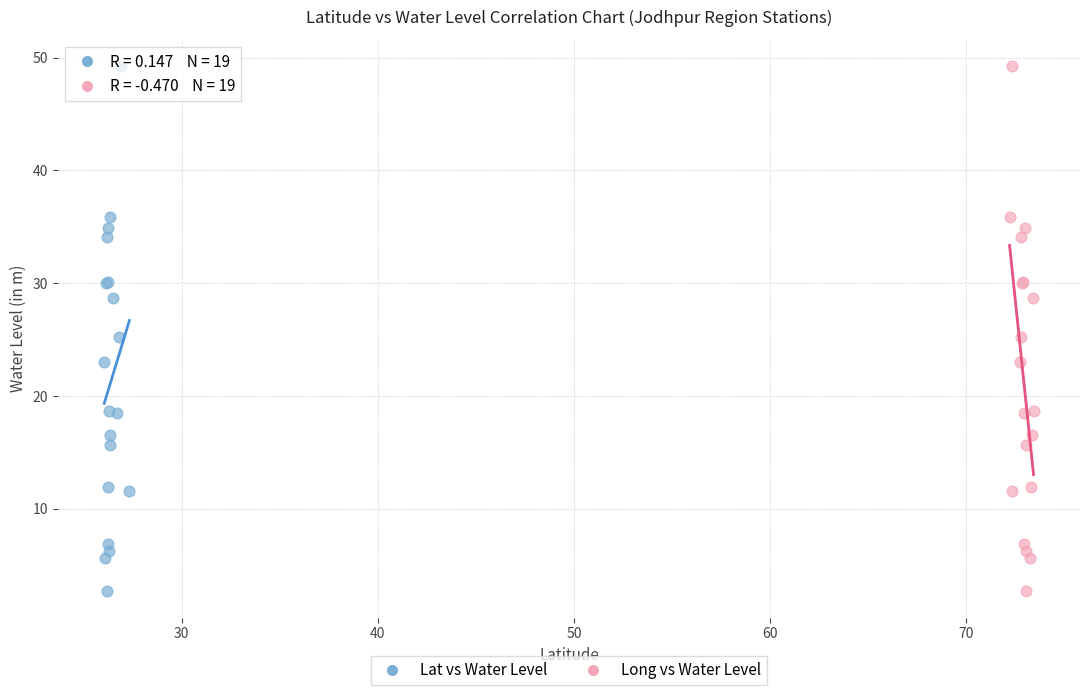

What are all the series names shown in the legend?

Lat vs Water Level, Long vs Water Level